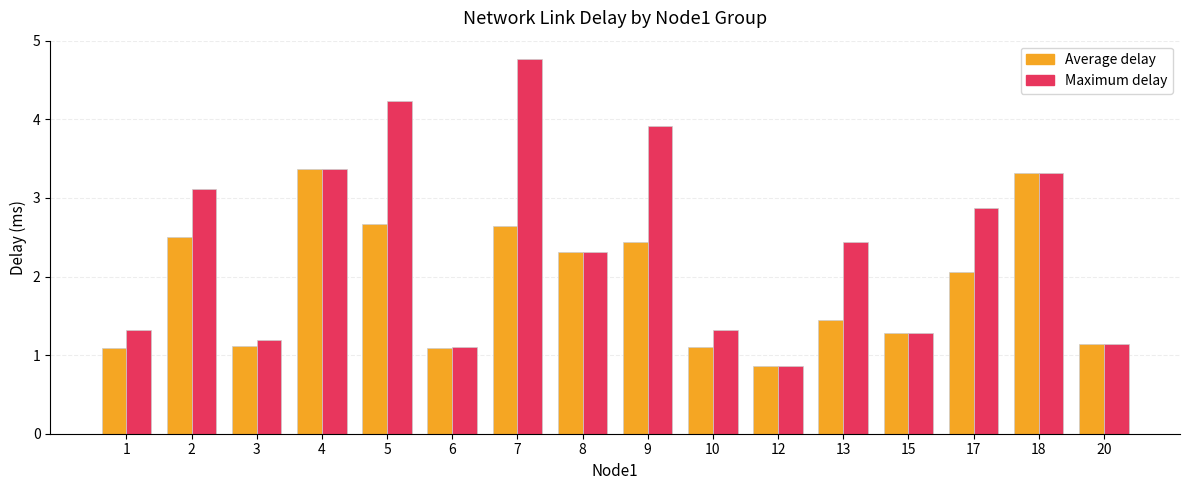

Which series has the largest total across all categories?

Maximum delay